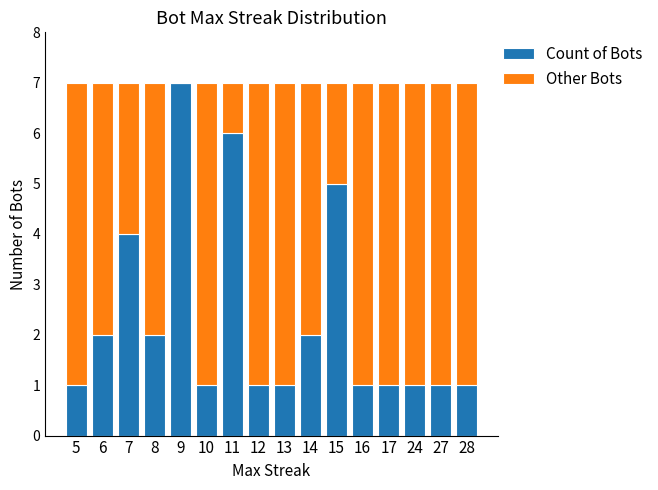

True or false: Count of Bots has a value of 2 at 10.

False